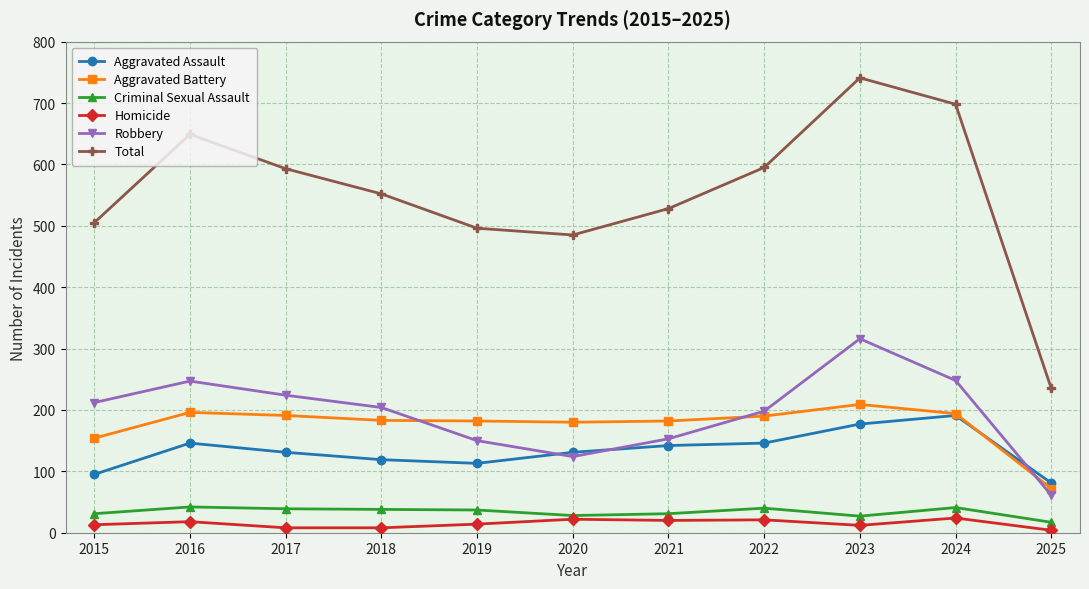

What is the approximate value of Aggravated Battery at 2021?

182